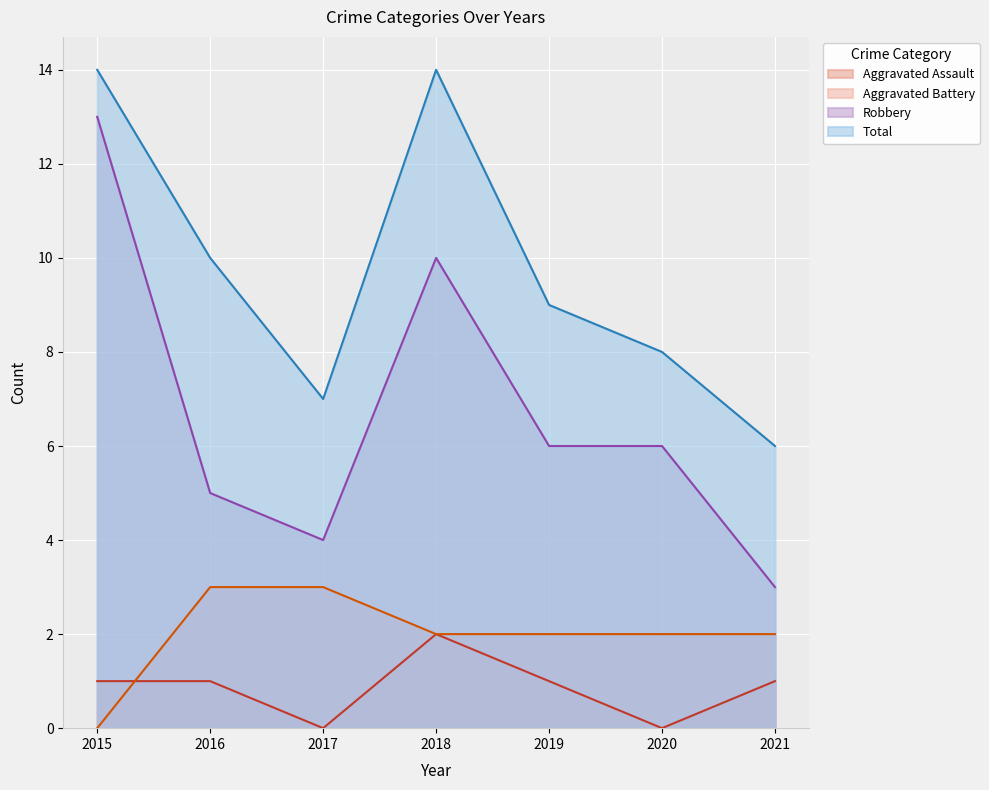

Reading left to right, extract all data points from this chart.

Aggravated Assault: 2015=1	2016=1	2017=0	2018=2	2019=1	2020=0	2021=1
Aggravated Battery: 2015=0	2016=3	2017=3	2018=2	2019=2	2020=2	2021=2
Robbery: 2015=13	2016=5	2017=4	2018=10	2019=6	2020=6	2021=3
Total: 2015=14	2016=10	2017=7	2018=14	2019=9	2020=8	2021=6